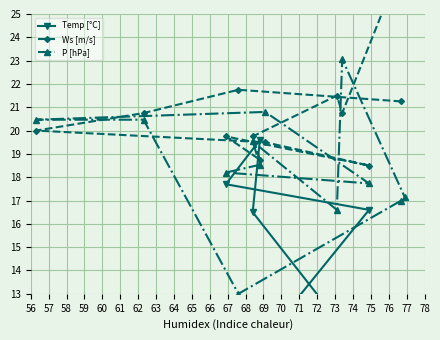

Which series has the largest range (max minus min)?

Temp [°C]